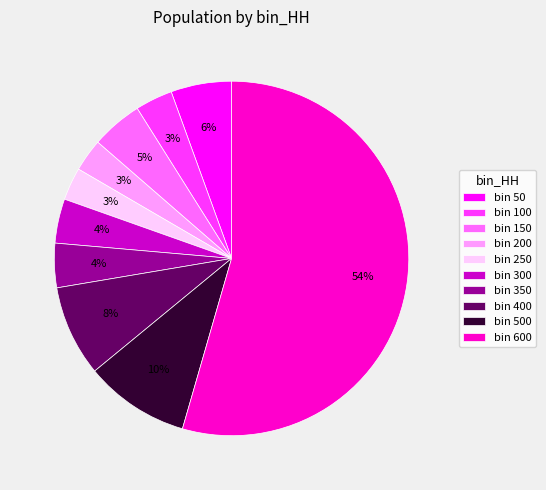

How many slices are in this pie chart?

10